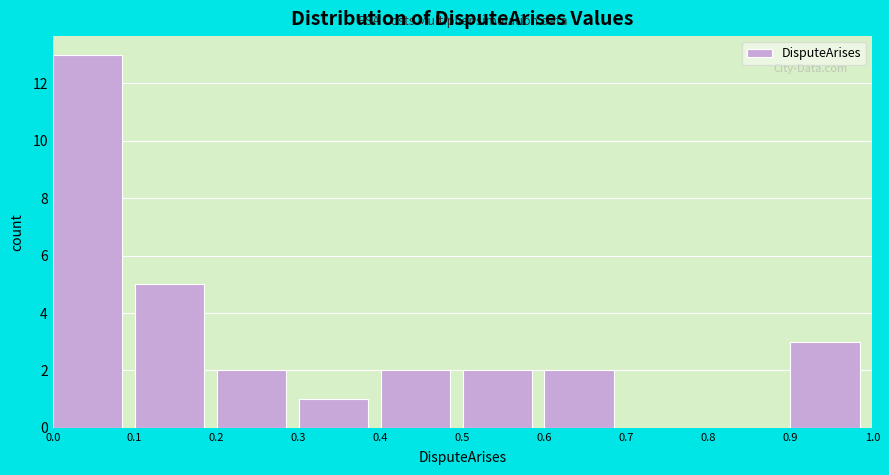

Reading left to right, list every bar in this chart as the range it spans on the x-axis followed by its height. The values are not printed on the chart, so give them approximately, as read against the axis.

0.0 to 0.1: 13
0.1 to 0.2: 5
0.2 to 0.3: 2
0.3 to 0.4: 1
0.4 to 0.5: 2
0.5 to 0.6: 2
0.6 to 0.7: 2
0.7 to 0.8: 0
0.8 to 0.9: 0
0.9 to 1.0: 3